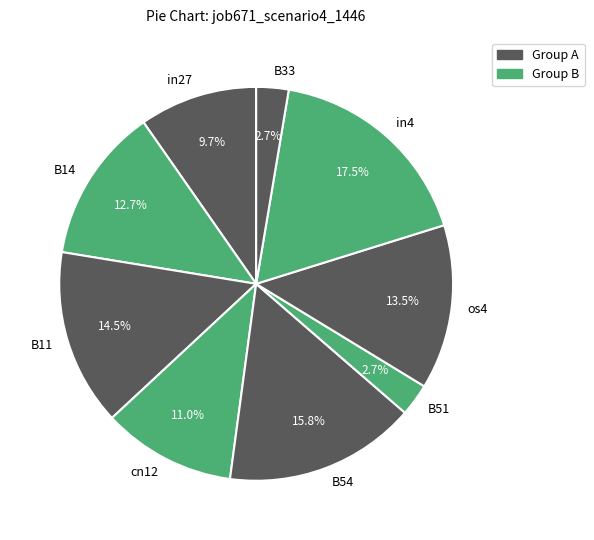

Is B51 the majority of the pie?

No